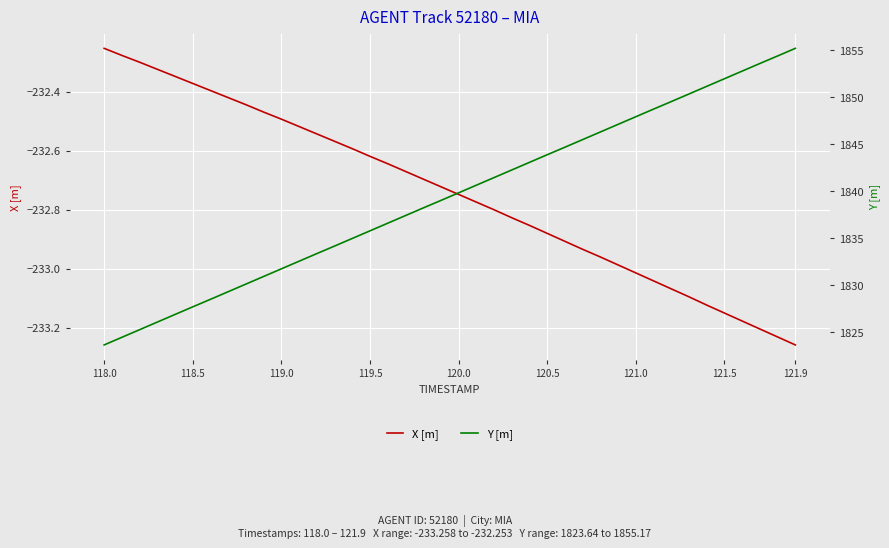

Where is X [m] nearest to the value -232?

118.0